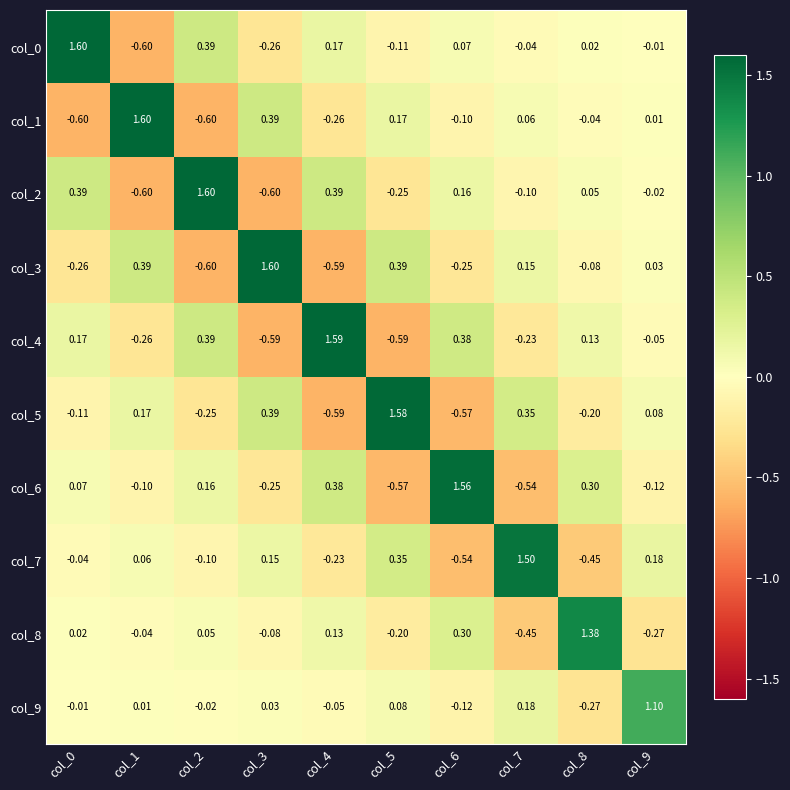

Is the value of col_0 at col_4 greater than the value of col_7 at col_9?

No